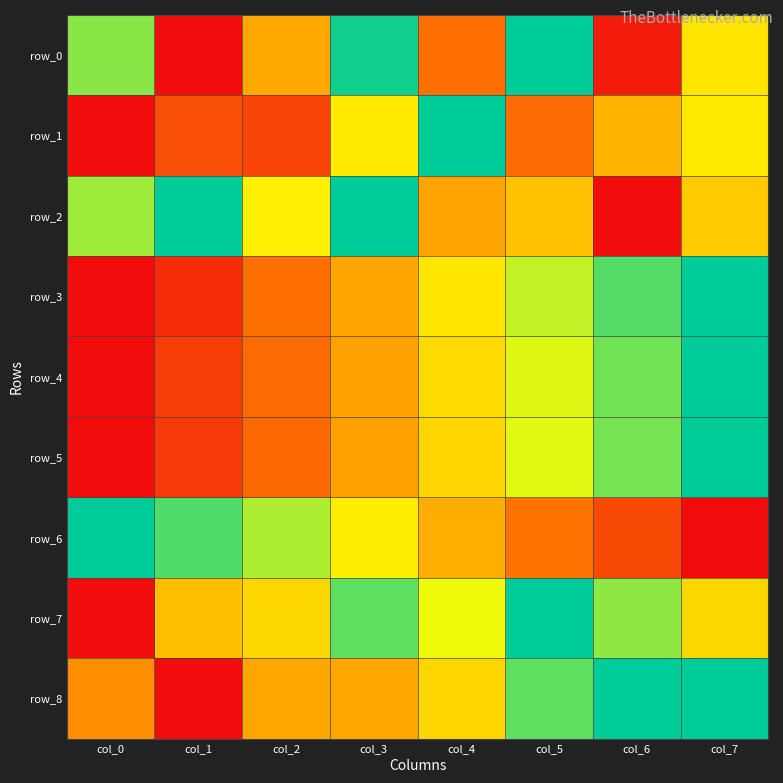

Reading left to right, list all the values displayed in this chart.

row_0: 0.8	0.0	0.4	1.0	0.3	1.0	0.0	0.6
row_1: 0.0	0.2	0.2	0.6	1.0	0.3	0.5	0.6
row_2: 0.8	1.0	0.6	1.0	0.4	0.5	0.0	0.5
row_3: 0.0	0.1	0.3	0.4	0.6	0.7	0.9	1.0
row_4: 0.0	0.1	0.3	0.4	0.6	0.7	0.9	1.0
row_5: 0.0	0.1	0.3	0.4	0.6	0.7	0.8	1.0
row_6: 1.0	0.9	0.8	0.6	0.5	0.3	0.2	0.0
row_7: 0.0	0.5	0.6	0.9	0.7	1.0	0.8	0.6
row_8: 0.4	0.0	0.4	0.4	0.6	0.9	1.0	1.0